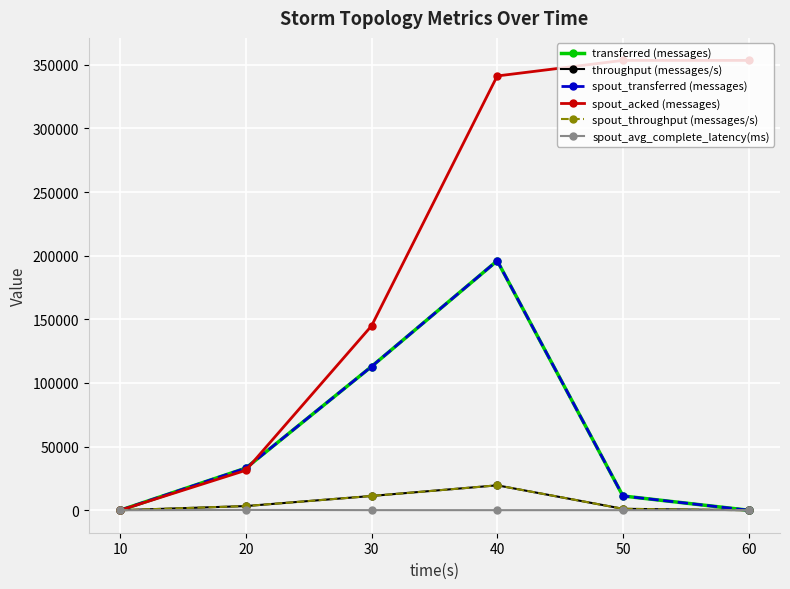

True or false: throughput (messages/s) and spout_acked (messages) cross at least once.

False